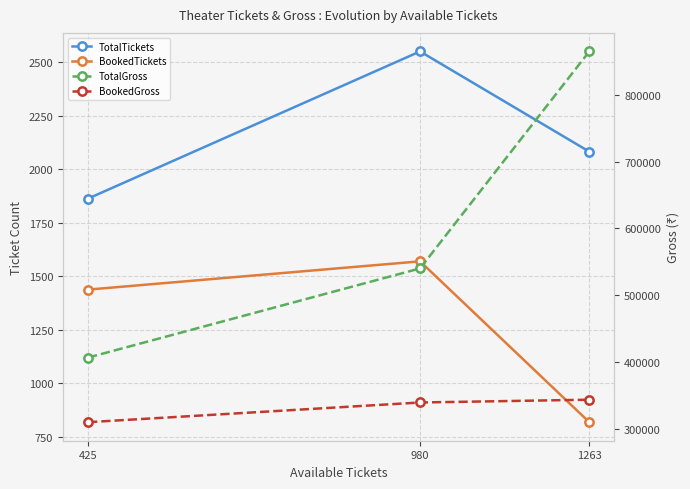

Reading left to right, what are all the values shown in this chart?

TotalTickets: 1863	2550	2082
BookedTickets: 1438	1570	819
TotalGross: 406500	540000	864999
BookedGross: 309700	339200	343380